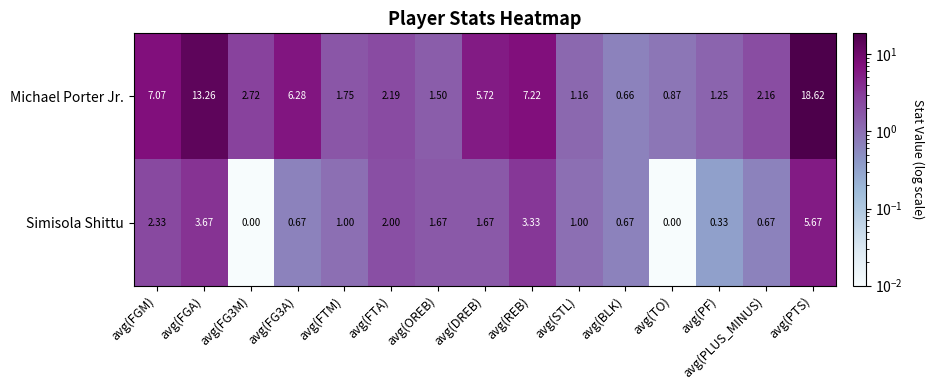

At avg(STL), list the series in order from smallest to largest.

Simisola Shittu, Michael Porter Jr.